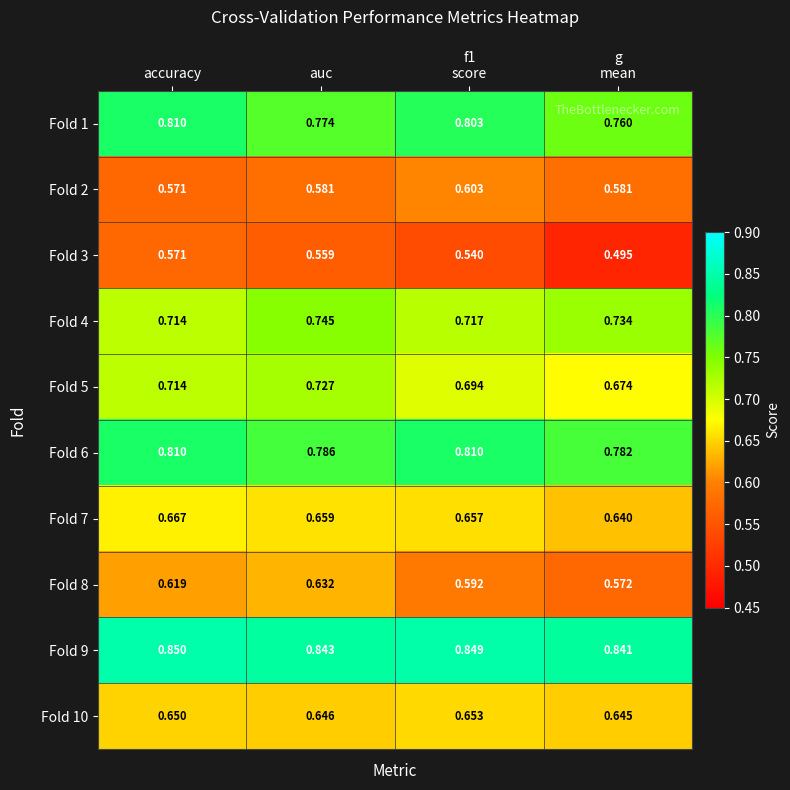

How many categories are shown in the chart?

4